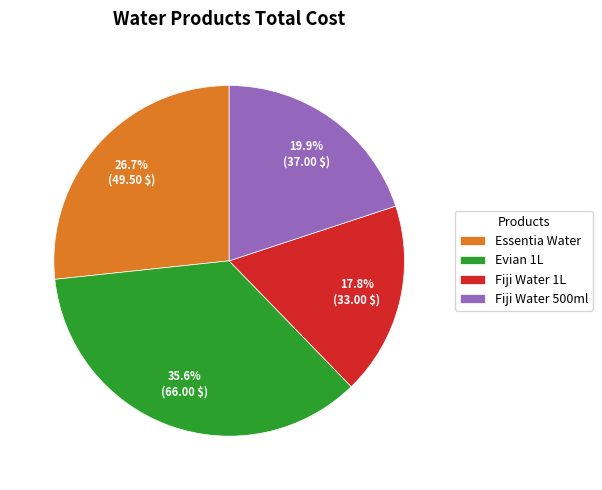

Which has a higher value, Fiji Water 500ml or Evian 1L?

Evian 1L